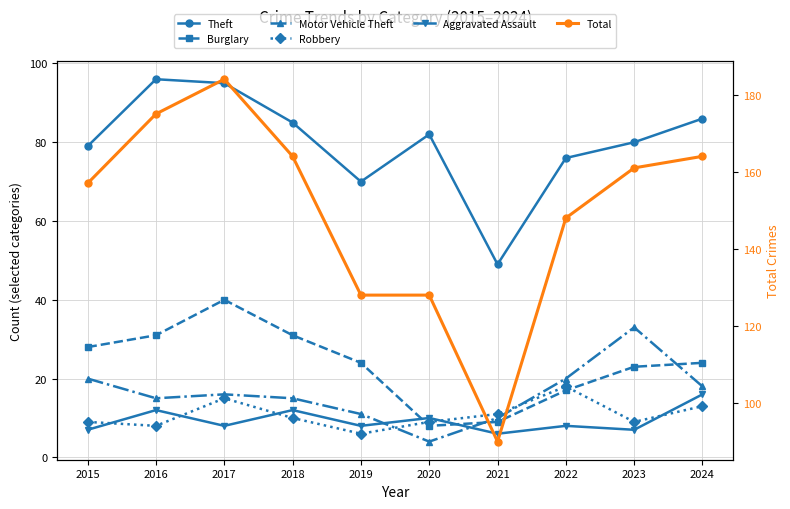

Reading left to right, transcribe all the data shown in this chart.

Theft: 2015=79	2016=96	2017=95	2018=85	2019=70	2020=82	2021=49	2022=76	2023=80	2024=86
Burglary: 2015=28	2016=31	2017=40	2018=31	2019=24	2020=8	2021=9	2022=17	2023=23	2024=24
Motor Vehicle Theft: 2015=20	2016=15	2017=16	2018=15	2019=11	2020=4	2021=10	2022=20	2023=33	2024=18
Robbery: 2015=9	2016=8	2017=15	2018=10	2019=6	2020=9	2021=11	2022=18	2023=9	2024=13
Aggravated Assault: 2015=7	2016=12	2017=8	2018=12	2019=8	2020=10	2021=6	2022=8	2023=7	2024=16
Total: 2015=157	2016=175	2017=184	2018=164	2019=128	2020=128	2021=90	2022=148	2023=161	2024=164